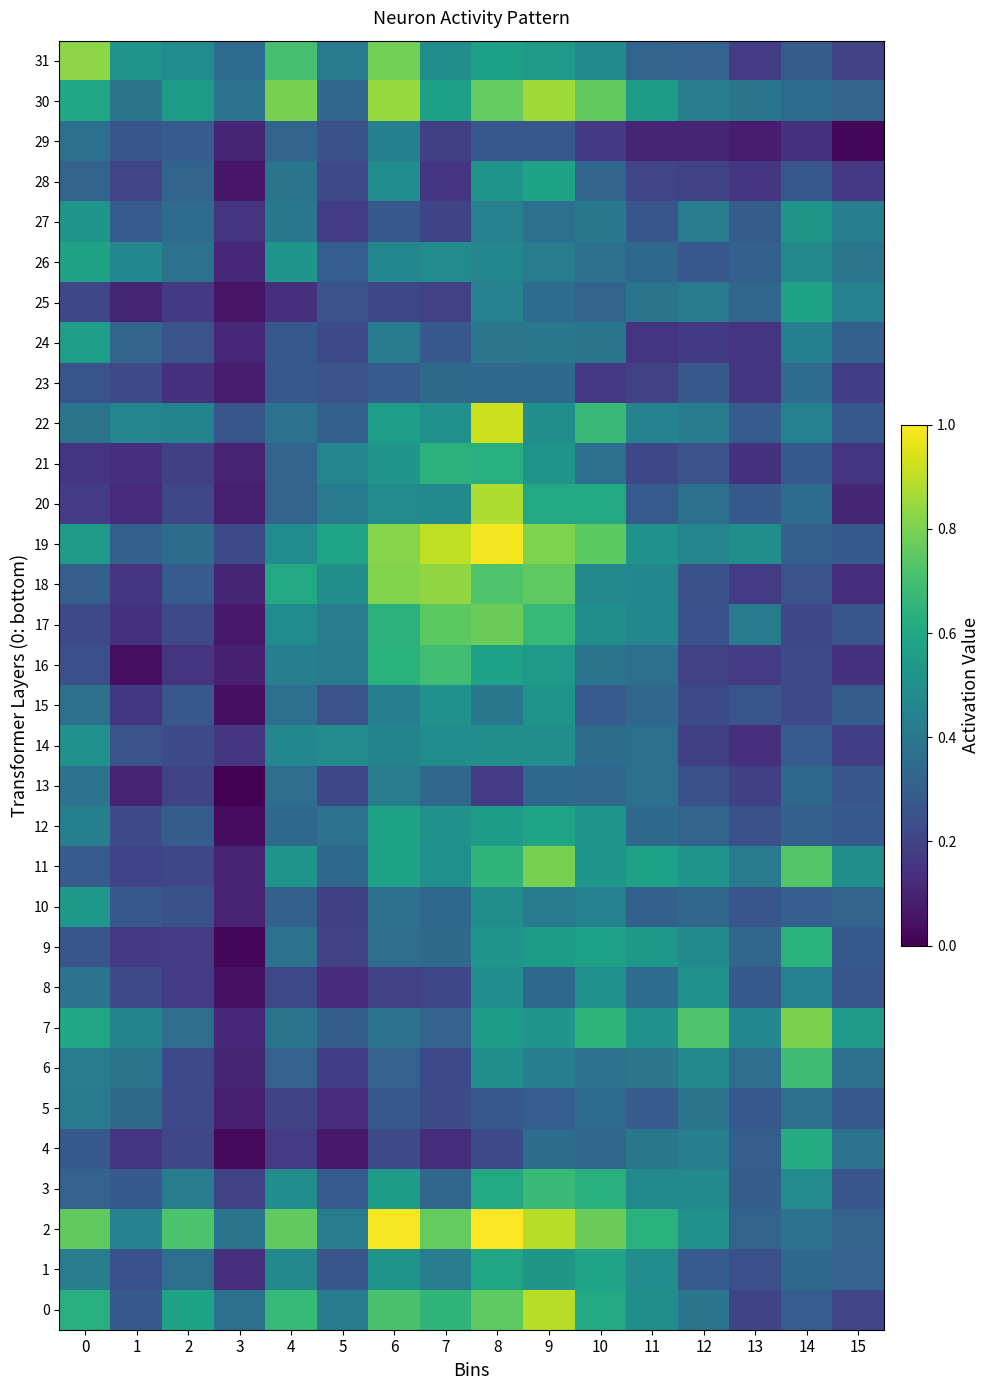

How many data points does each series have?

16